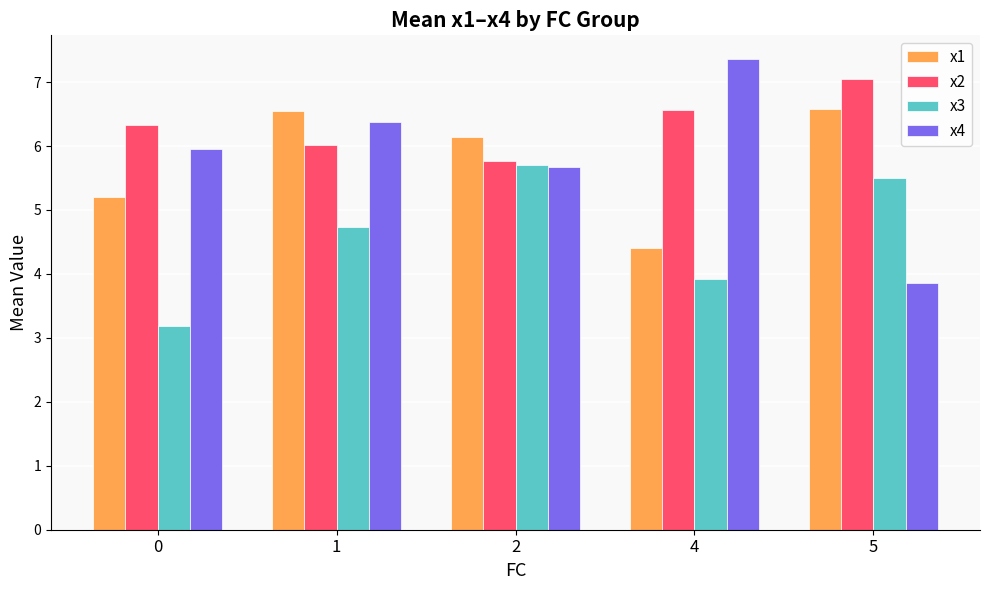

Reading left to right, list all the values displayed in this chart.

x1: 0=5.2	1=6.5	2=6.1	4=4.4	5=6.6
x2: 0=6.3	1=6.0	2=5.8	4=6.6	5=7.0
x3: 0=3.2	1=4.7	2=5.7	4=3.9	5=5.5
x4: 0=5.9	1=6.4	2=5.7	4=7.4	5=3.9